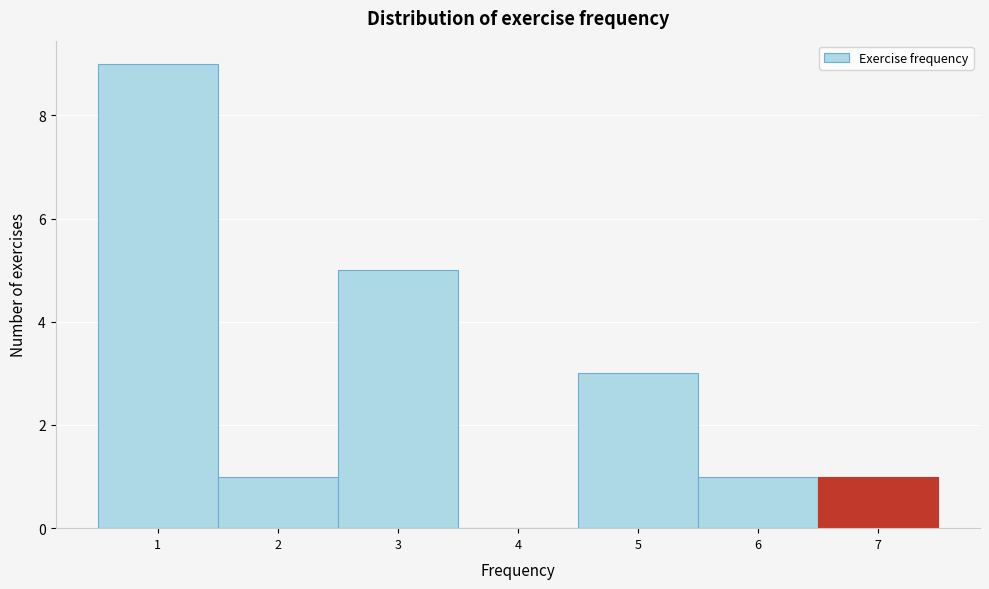

Reading left to right, transcribe this chart: for each bar, give the range it covers on the x-axis and its height. The values are not printed on the chart, so give them approximately, as read against the axis.

0.5 to 1.5: 9
1.5 to 2.5: 1
2.5 to 3.5: 5
3.5 to 4.5: 0
4.5 to 5.5: 3
5.5 to 6.5: 1
6.5 to 7.5: 1